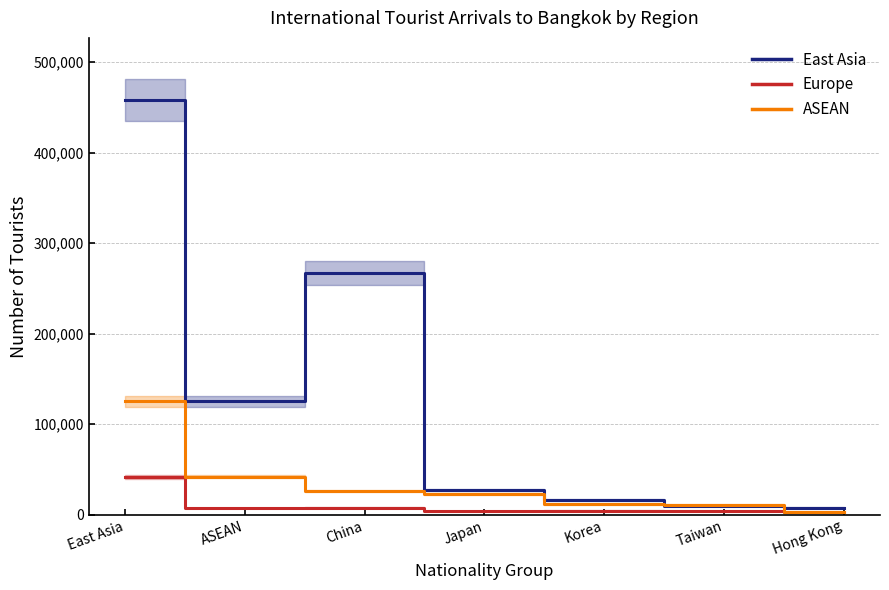

What are all the series names shown in the legend?

East Asia, Europe, ASEAN